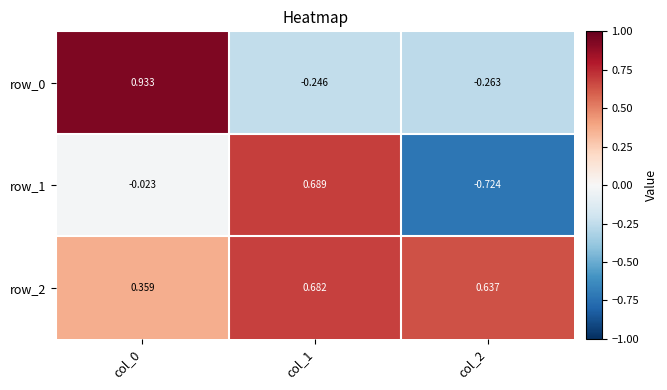

Is the value of row_1 at col_0 greater than the value of row_2 at col_0?

No